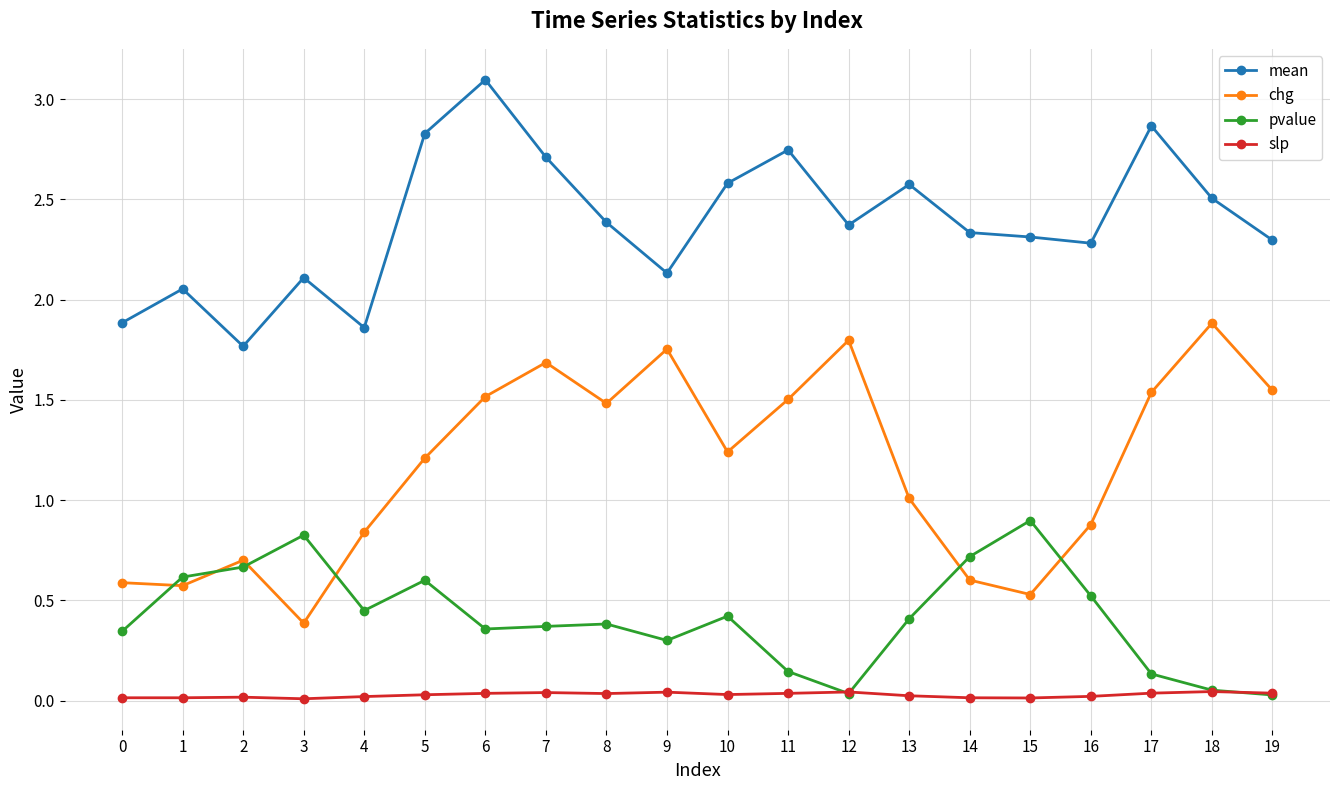

In pvalue, how many points are higher than both neighbors (excluding endpoints)?

5